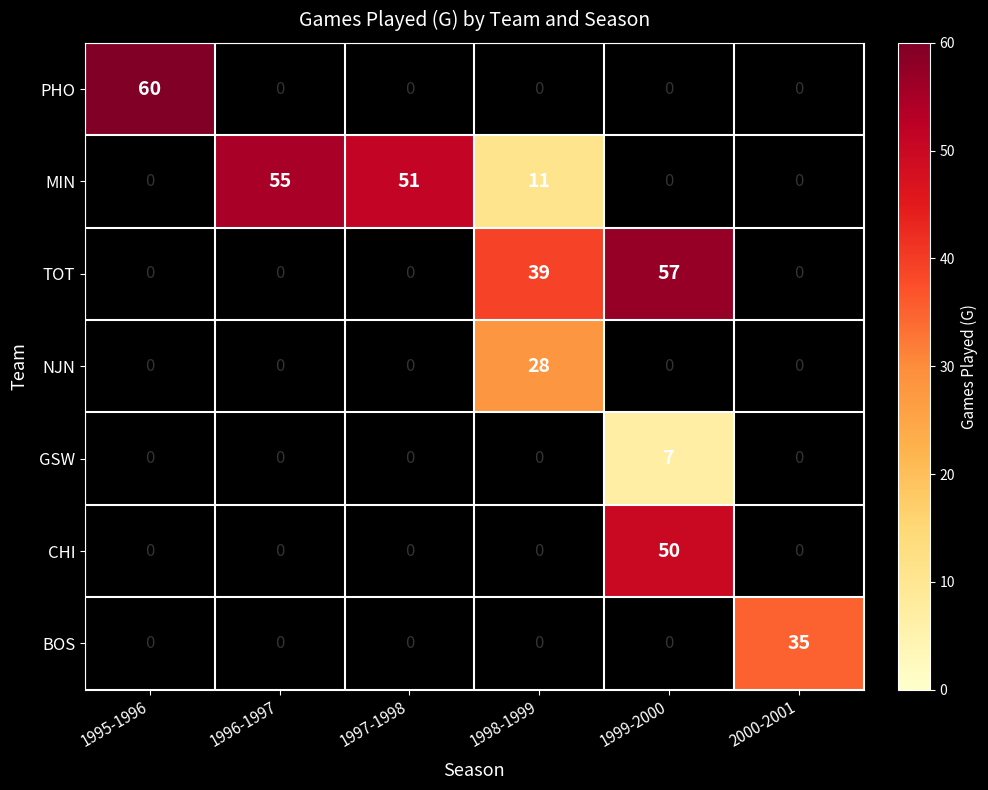

The value of MIN at 1998-1999 is 17. True or false?

False